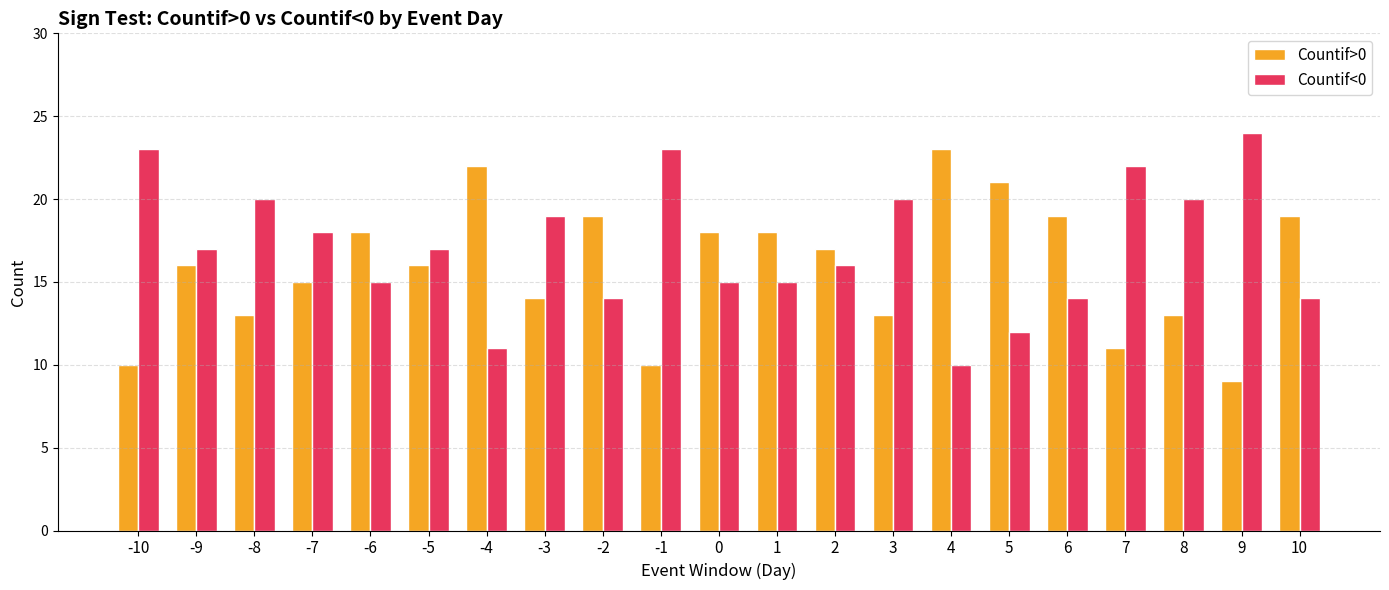

Which series has the largest total across all categories?

Countif<0